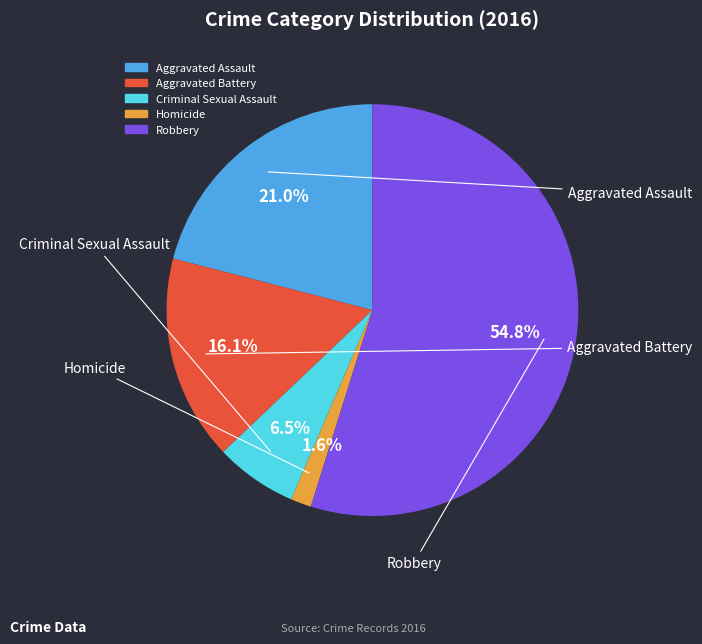

Does Robbery represent more than half of the total?

Yes